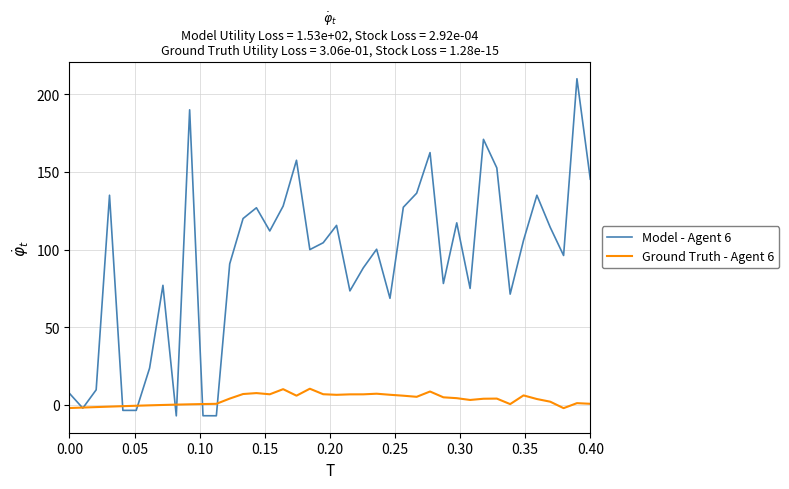

Rank the series by their average value, from highest to lowest.

Model - Agent 6, Ground Truth - Agent 6